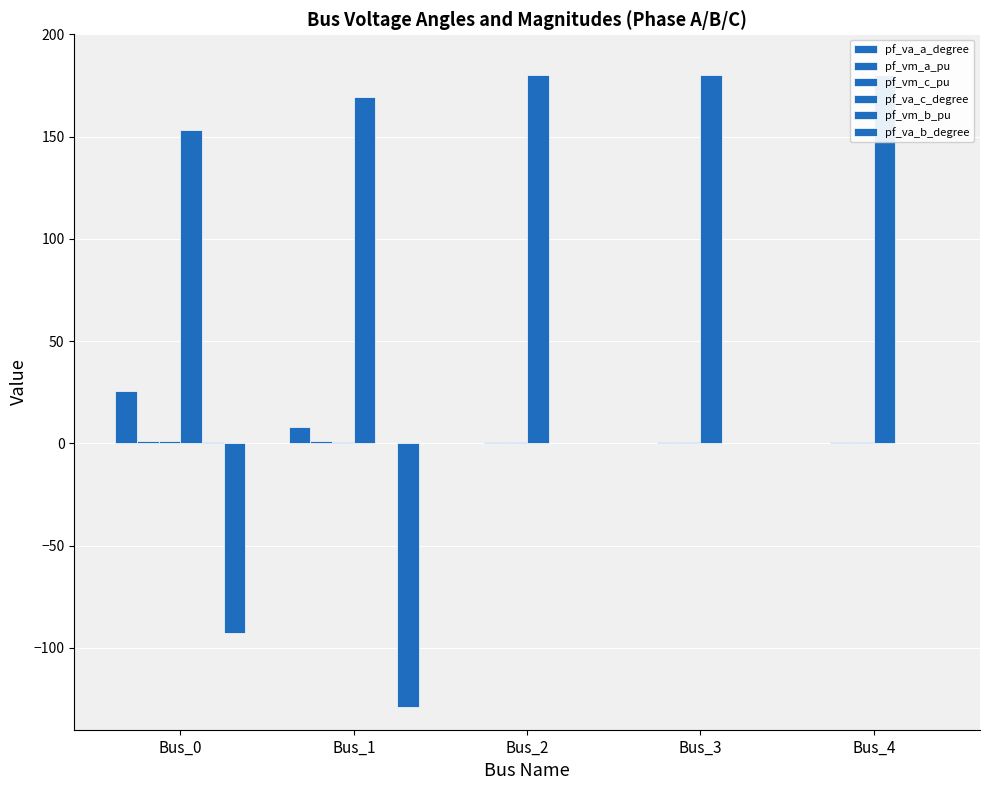

How many groups of bars are there?

5